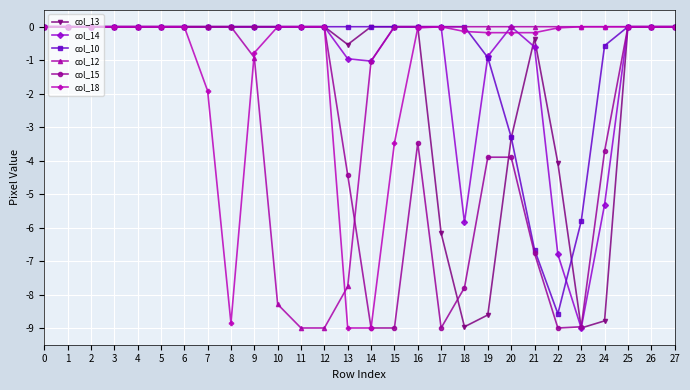

Which series has the largest total across all categories?

col_10